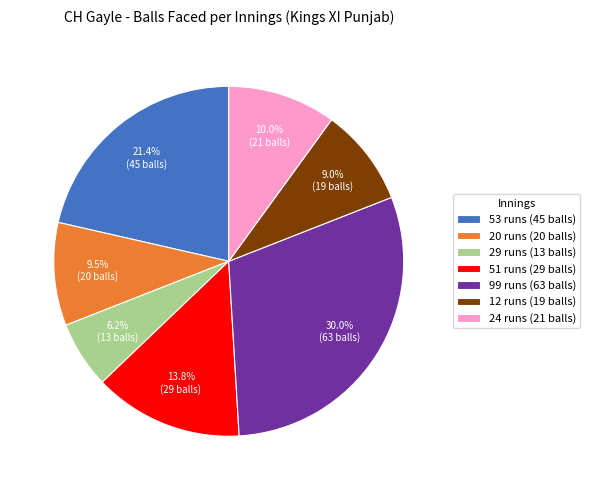

What percentage do 20 runs (20 balls) and 29 runs (13 balls) together represent?

15.7%